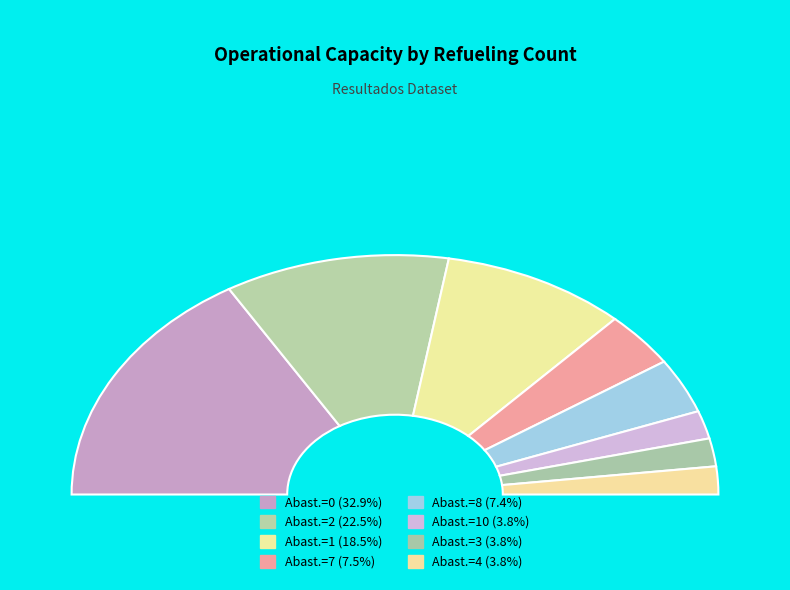

Which has a higher value, 2 or 4?

2